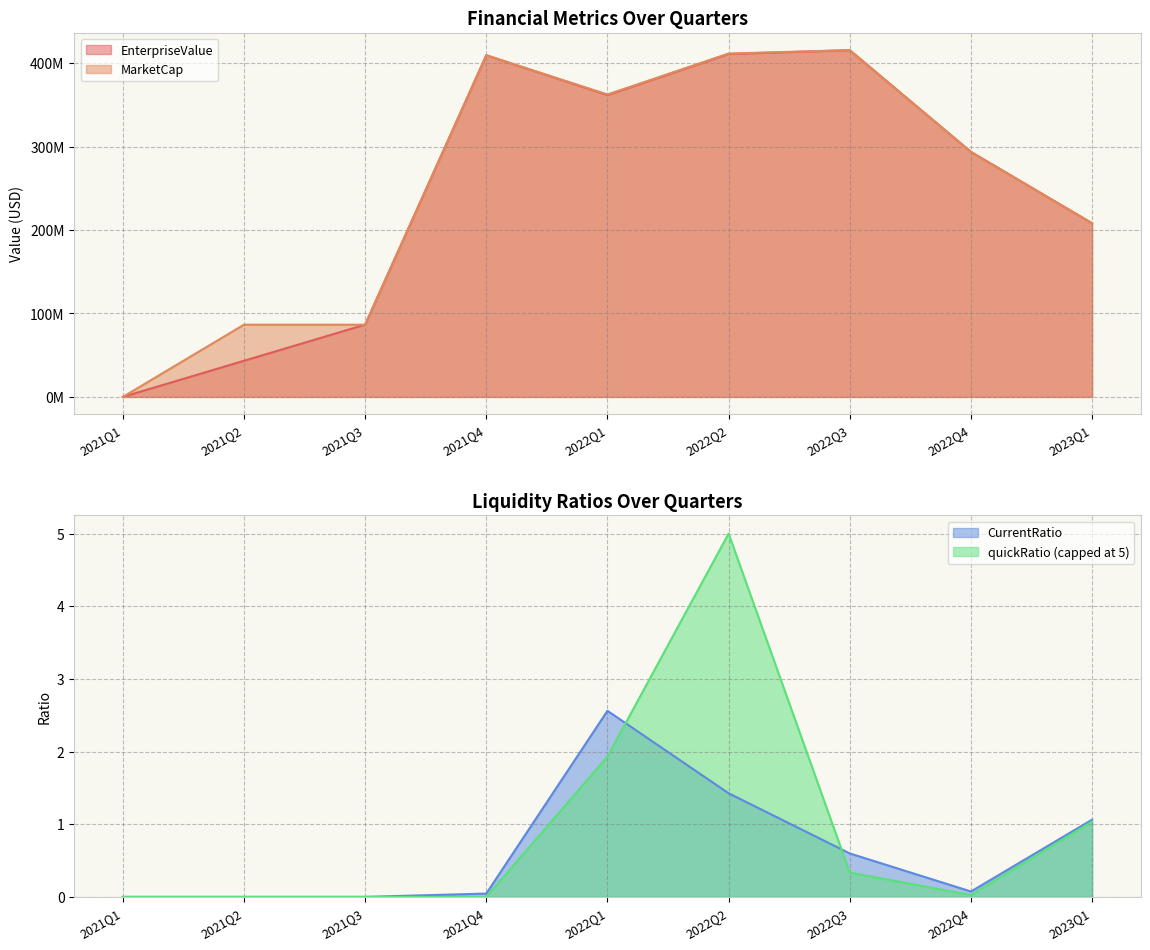

True or false: CurrentRatio and EnterpriseValue intersect in this chart.

False